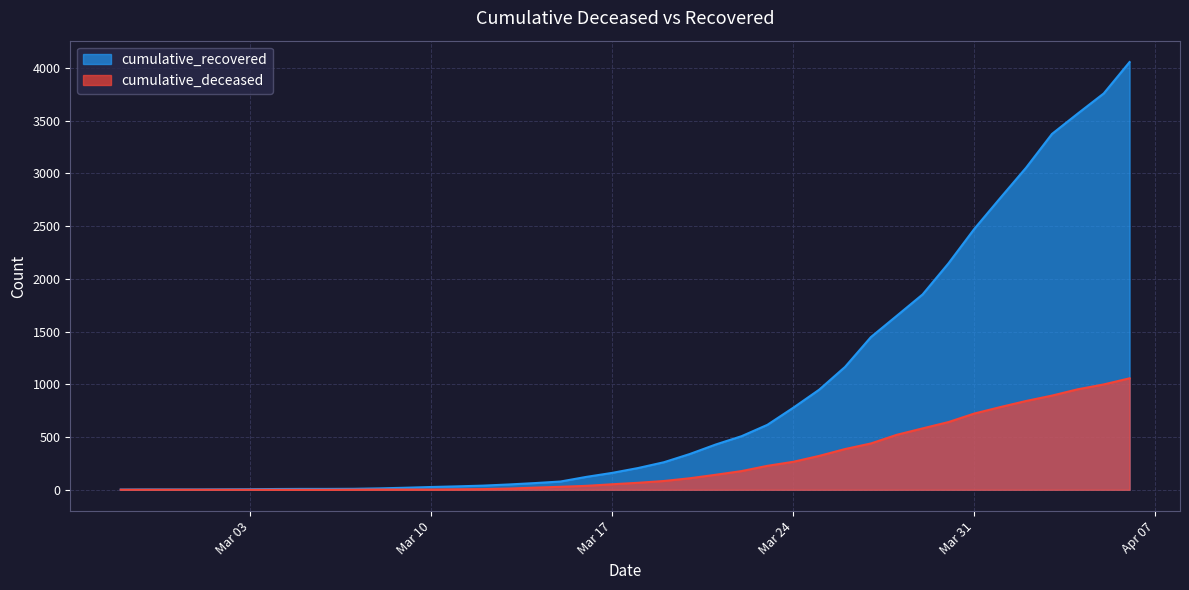

At which category is the sum across all series the highest?

2020-04-06